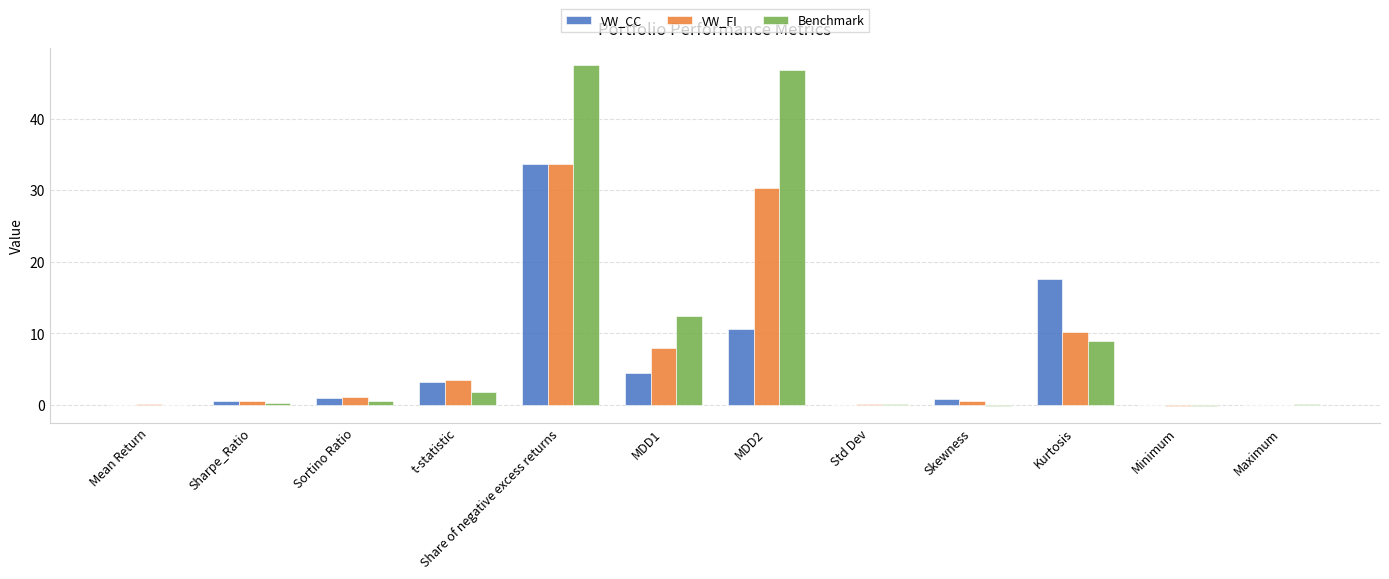

Which series has the largest total across all categories?

Benchmark